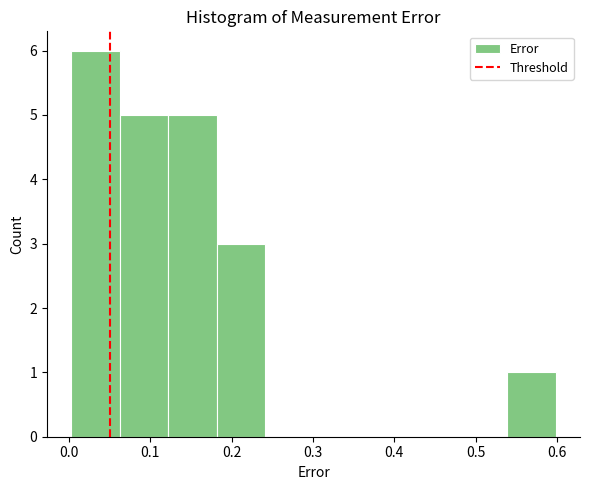

What is the height of the bar covering 0.18 to 0.24 on the x-axis? Neither the bar edges nor the heights are printed on the chart, so give them approximately, as read against the axes.

3